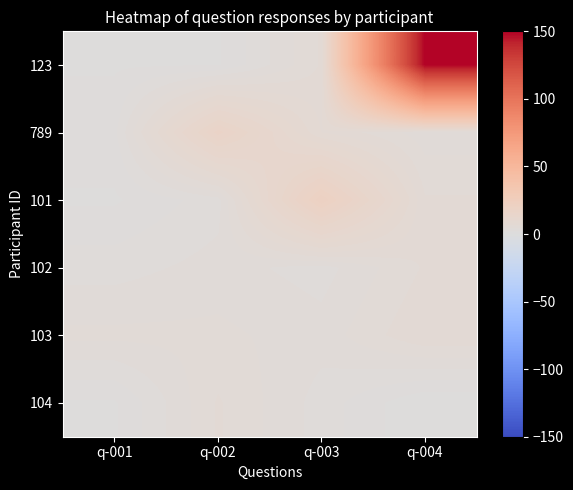

What is the total value across all series at q-001?

13